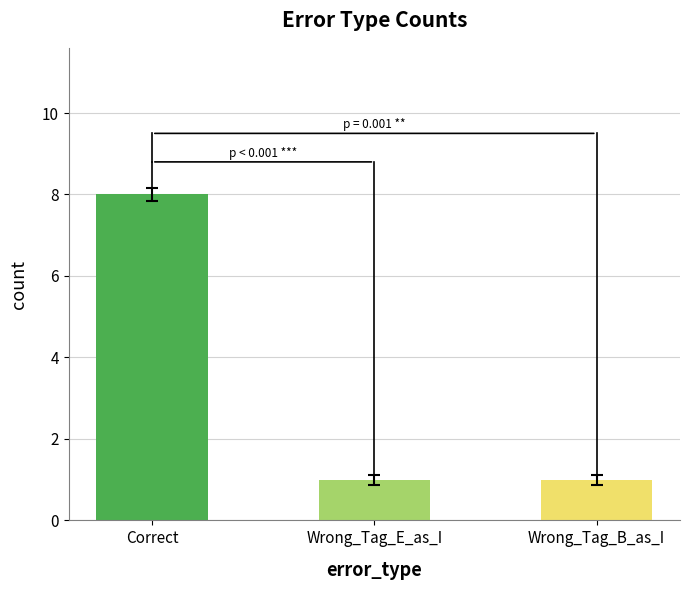

What is the sum of the values at Correct and Wrong_Tag_B_as_I?

9